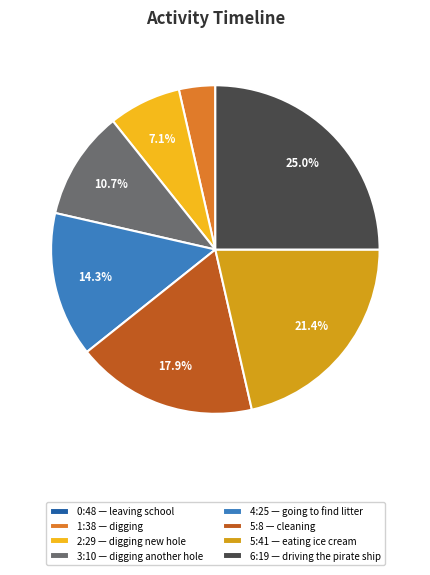

Between 6:19 — driving the pirate ship and 5:41 — eating ice cream, which is larger?

6:19 — driving the pirate ship